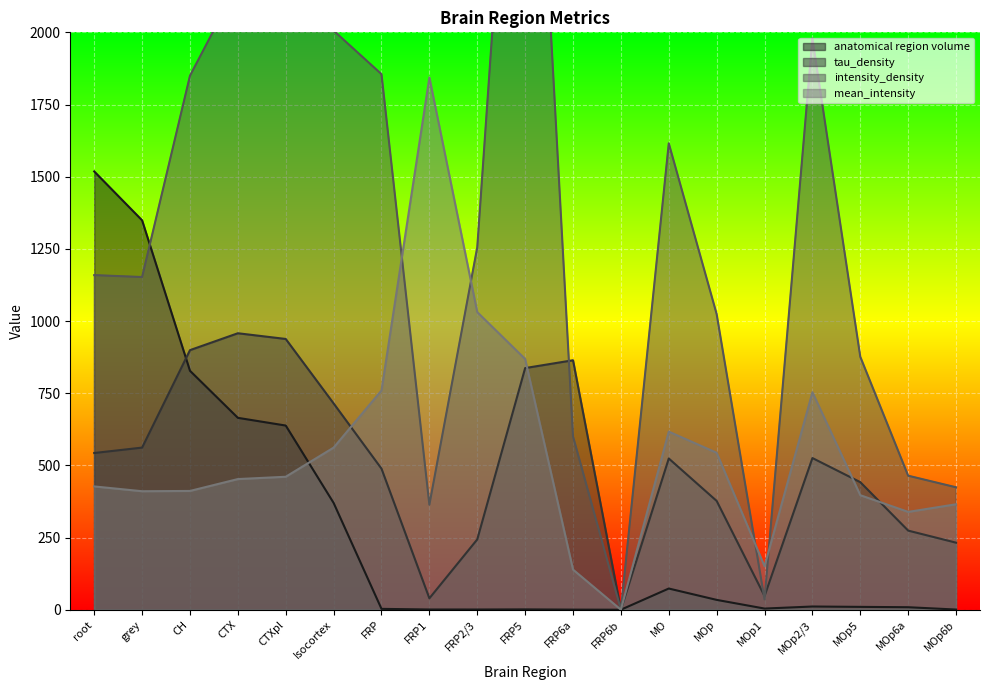

True or false: mean_intensity has a value of 1471.3 at FRP5.

False